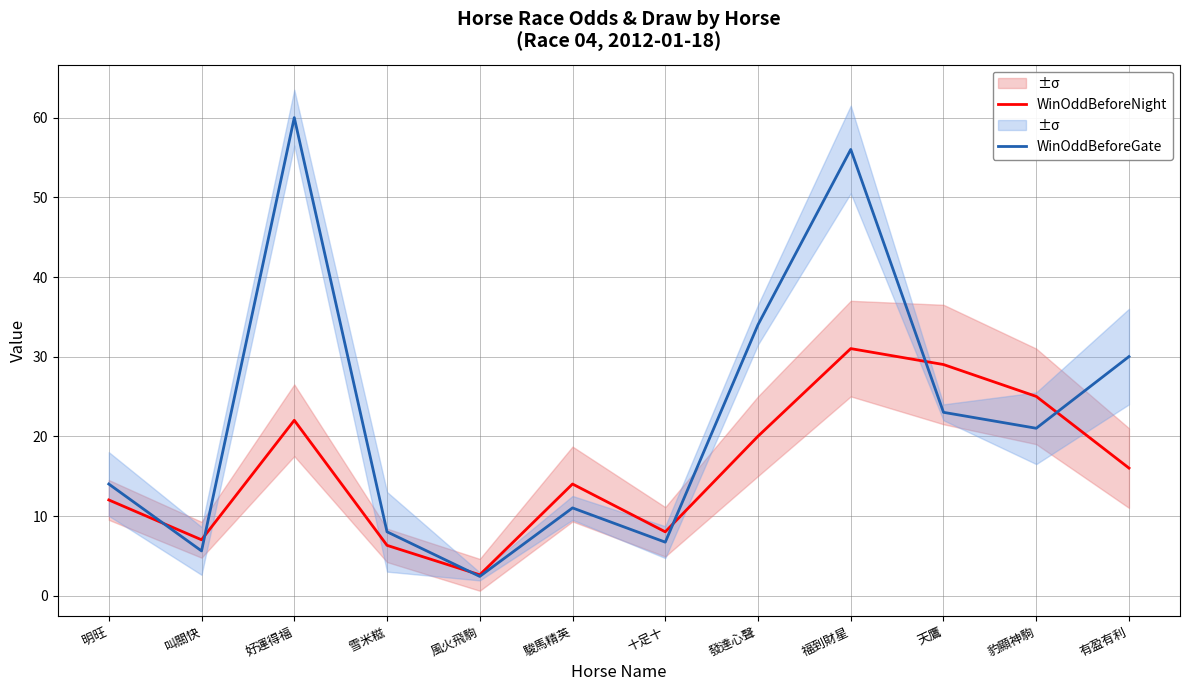

Reading left to right, list all the values displayed in this chart.

WinOddBeforeNight: 12.0	7.0	22.0	6.3	2.6	14.0	8.0	20.0	31.0	29.0	25.0	16.0
WinOddBeforeGate: 14.0	5.6	60.0	8.0	2.4	11.0	6.7	34.0	56.0	23.0	21.0	30.0